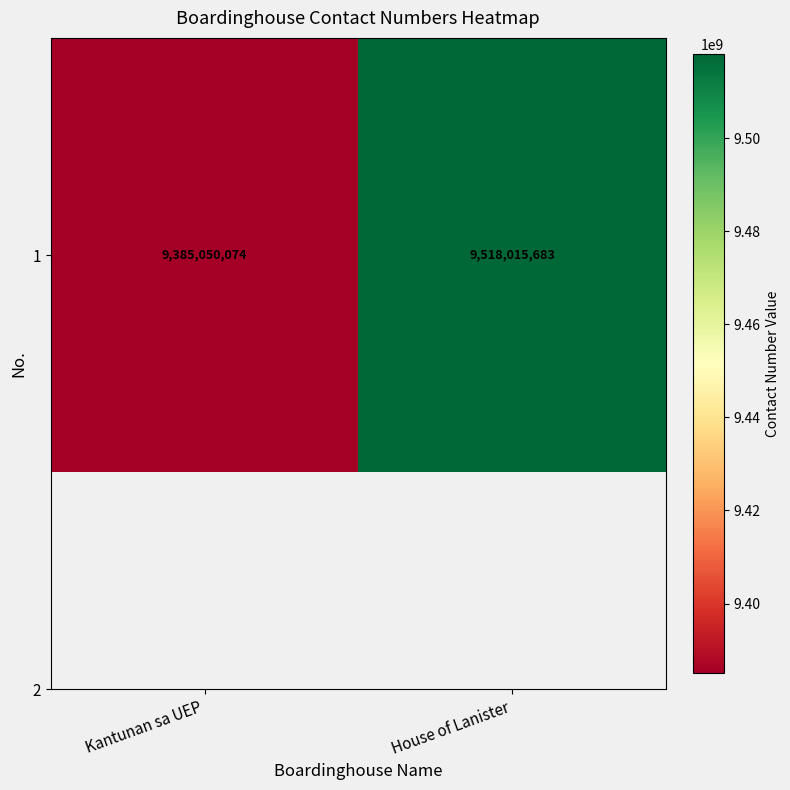

How many series are shown in this chart?

1